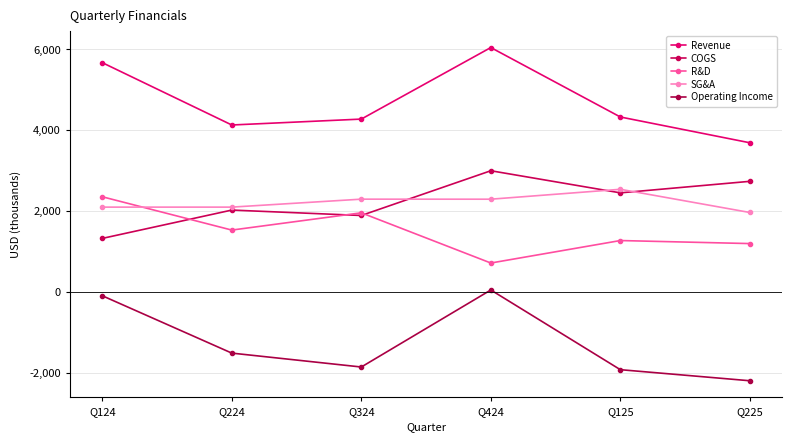

What is the difference between the COGS values at Q125 and Q424?

547